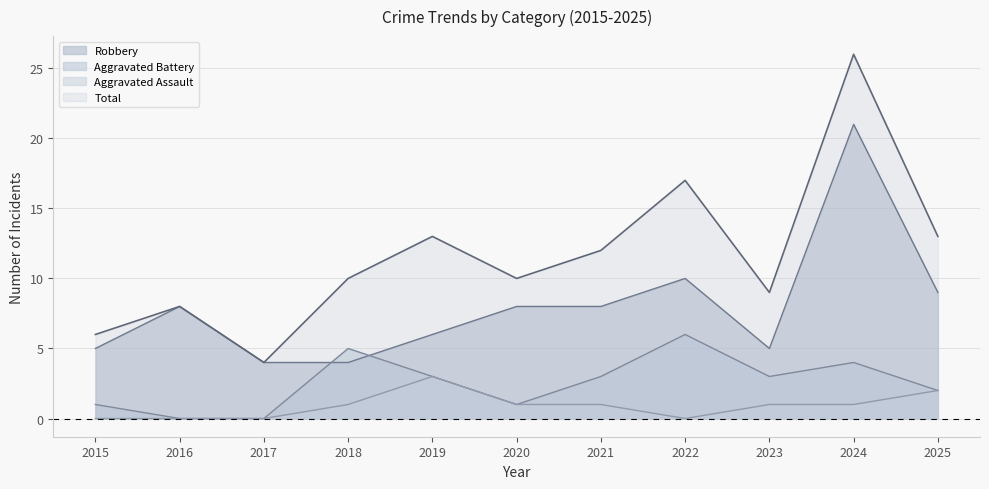

True or false: Aggravated Assault and Robbery cross at least once.

False